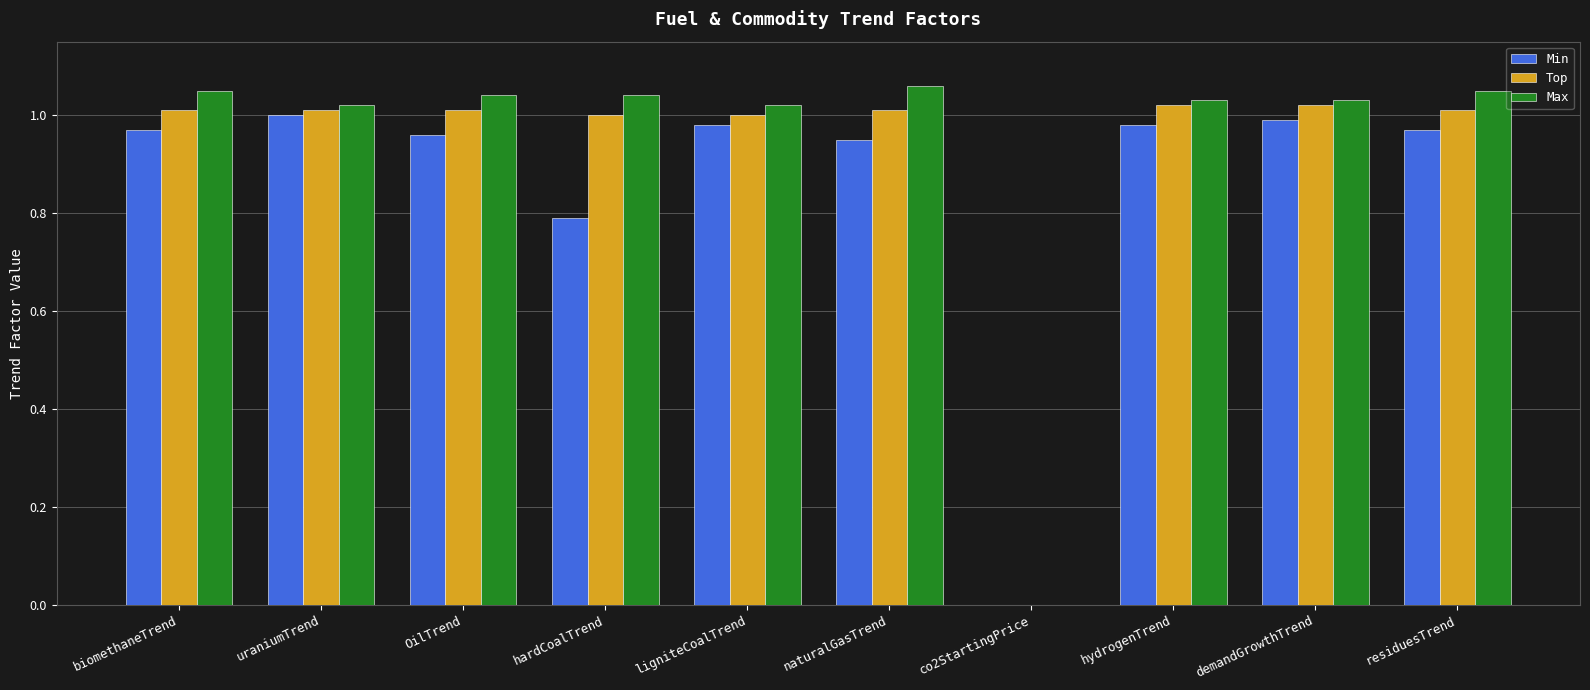

Which category has the highest value in the Min series?

uraniumTrend